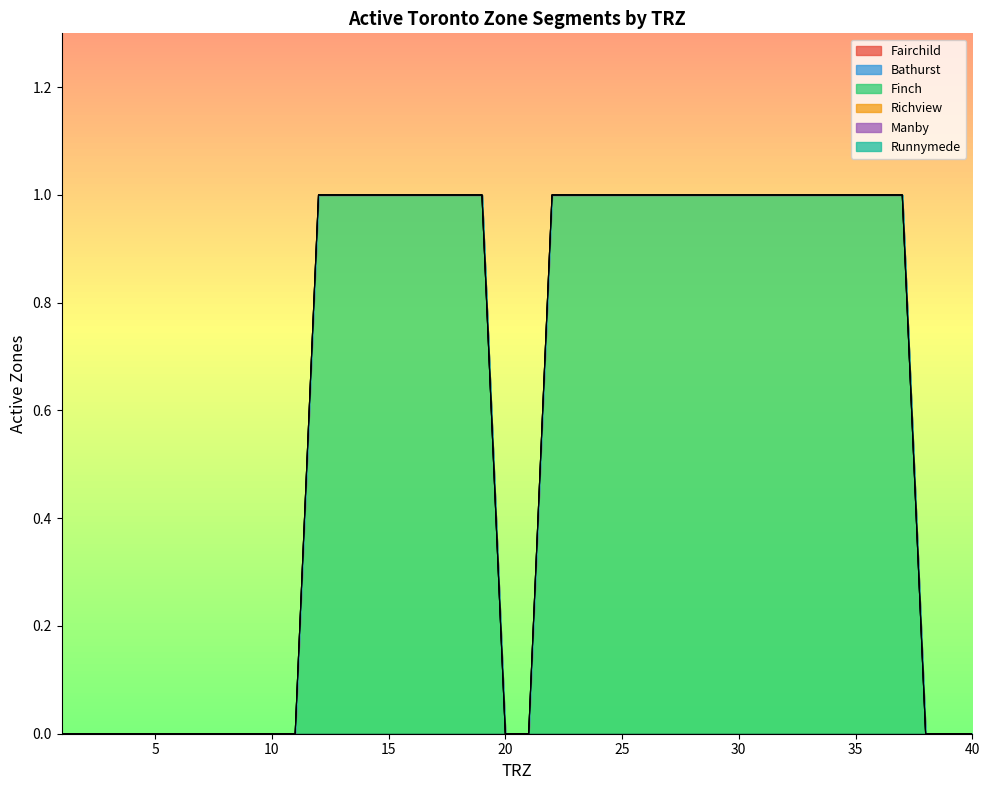

Between 1 and 3, which series saw the biggest shift?

Fairchild